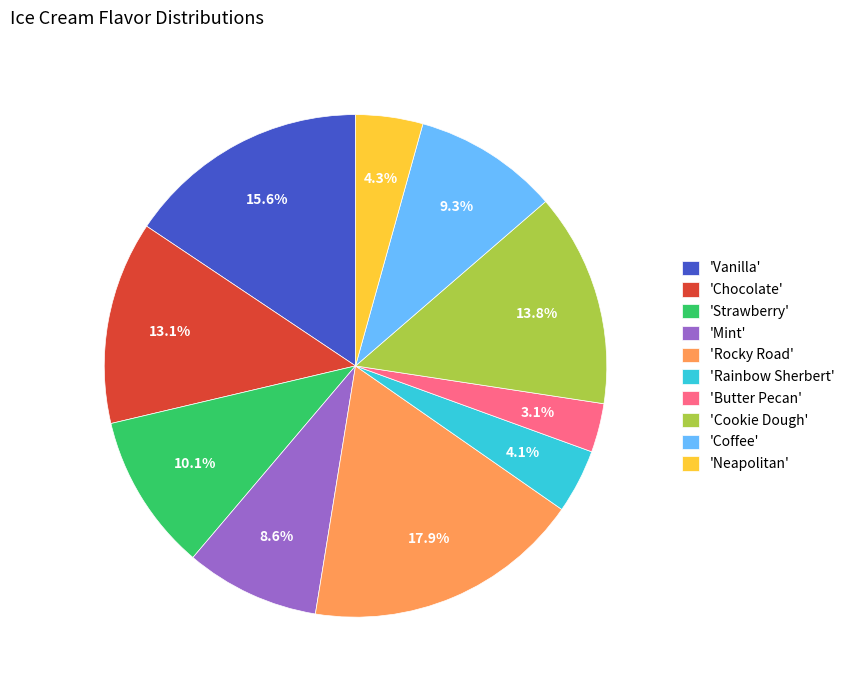

Which slice is the largest?

'Rocky Road'